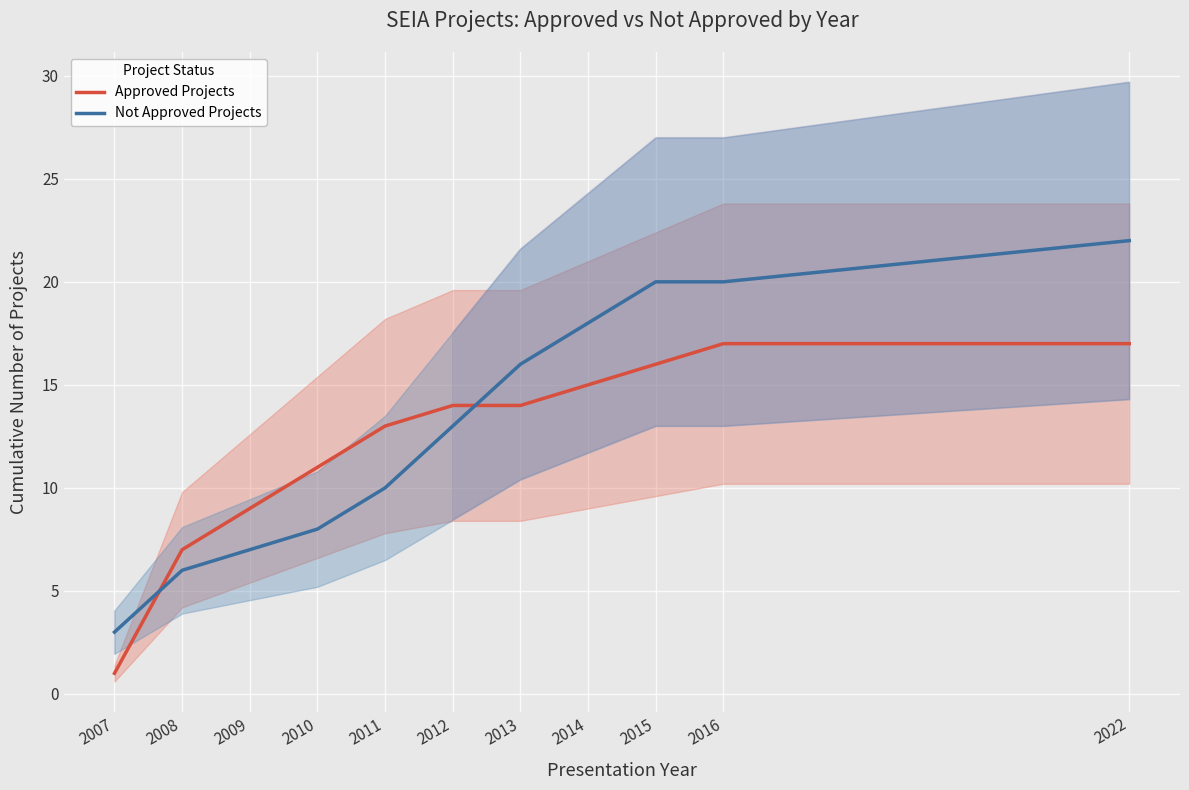

What is the value of the Not Approved Projects point at the 8th from the left?

18